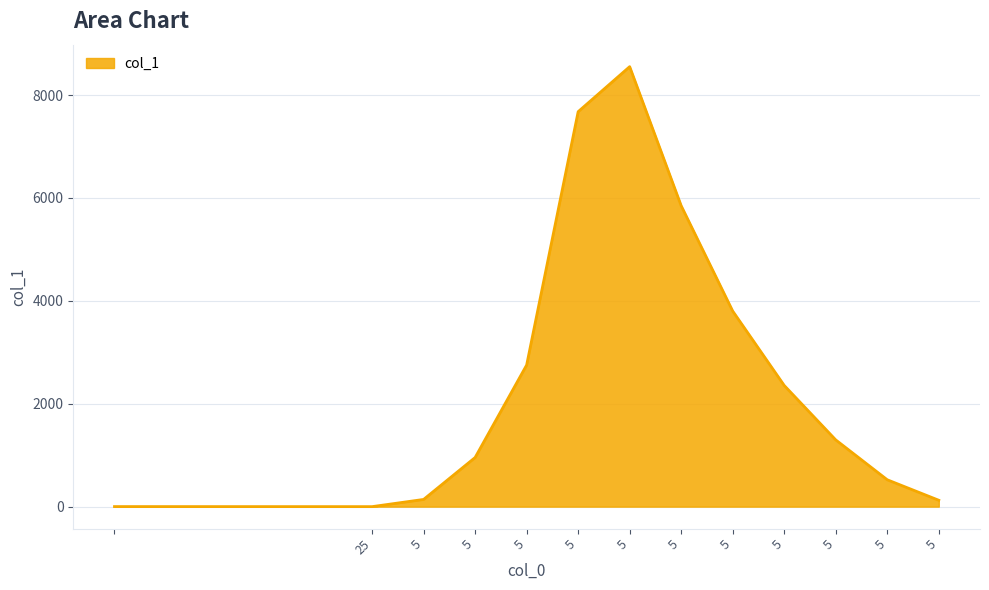

What is the difference between the maximum and minimum values?

8552